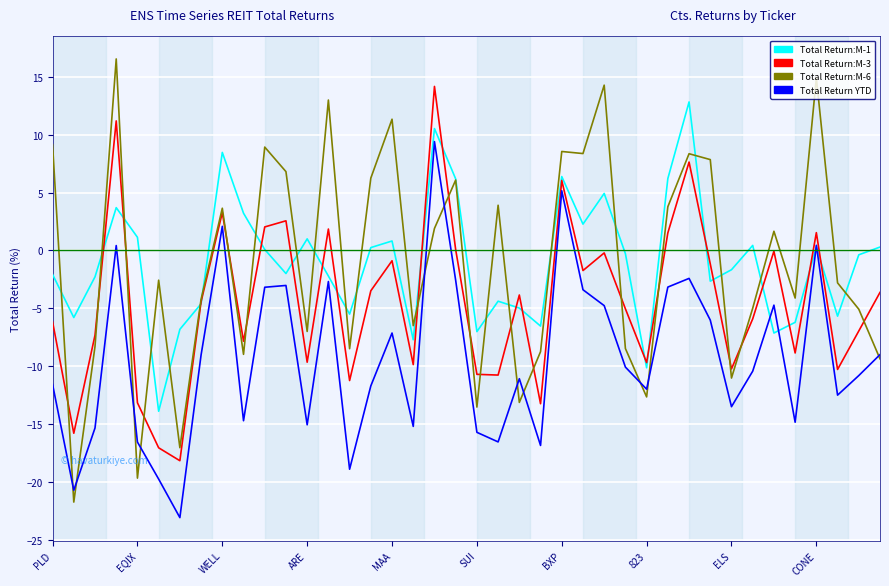

How many distinct data groups are displayed?

4